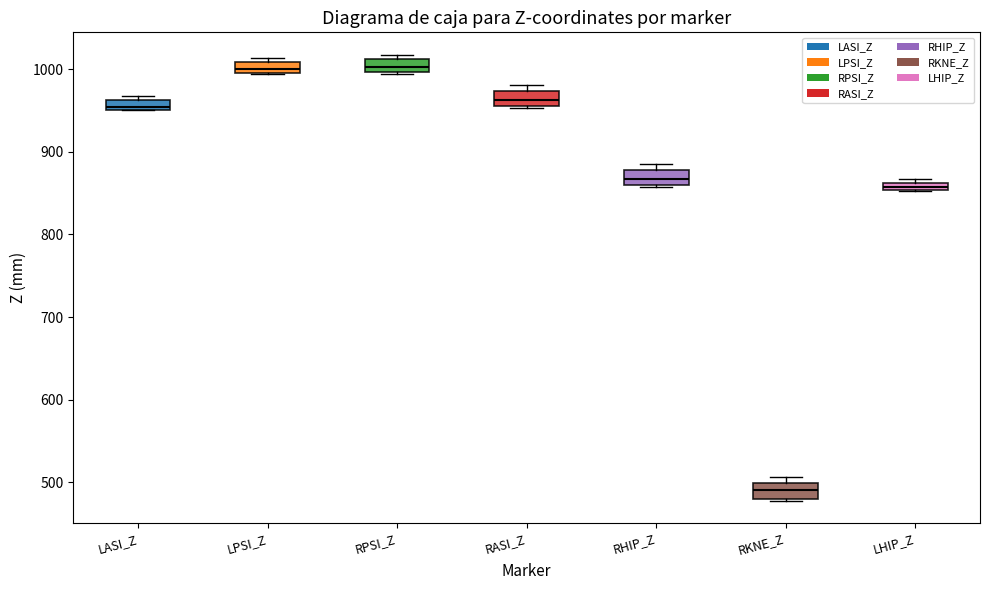

Where is the lower edge of the box for RPSI_Z on the y-axis? The values are not printed on the chart, so give them approximately, as read against the axis.

1000